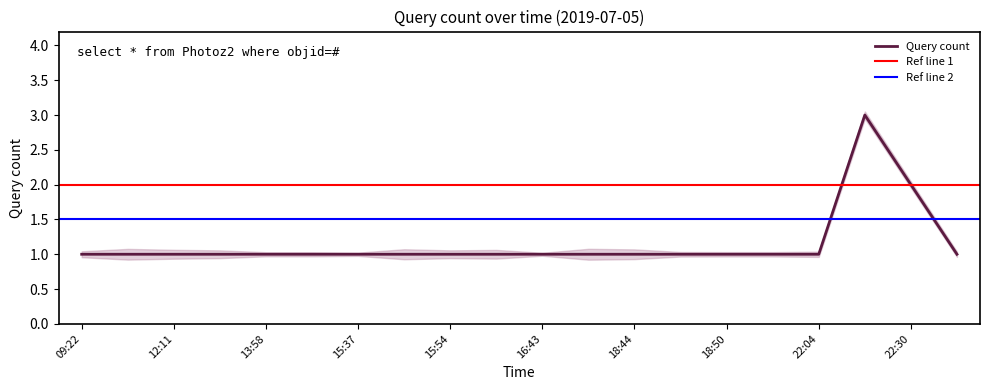

How many interior local peaks (higher than both neighbors) does the data have?

1